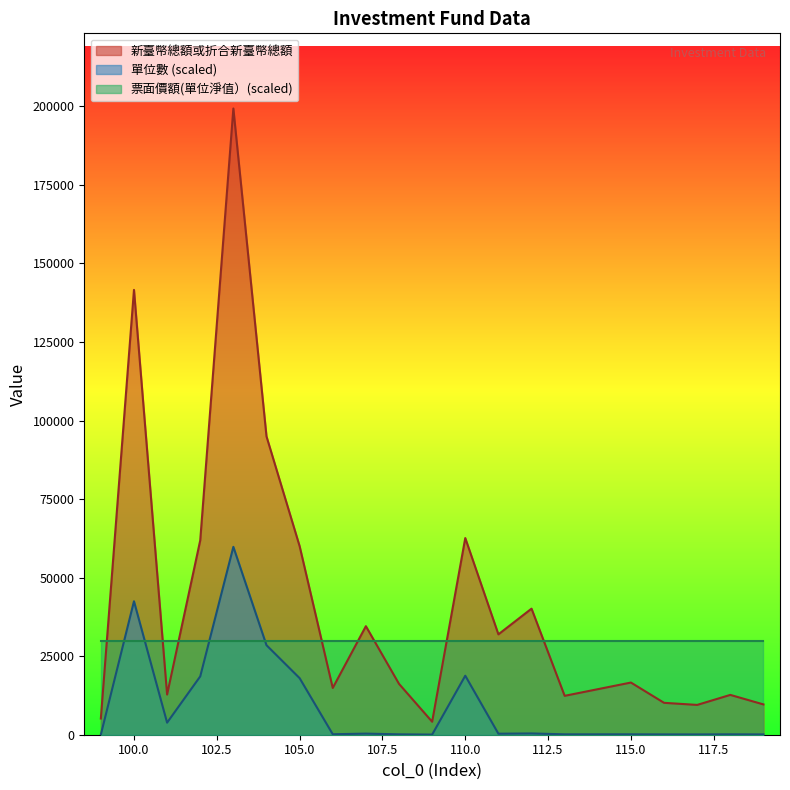

How many data points in 單位數 are less than 324?

10